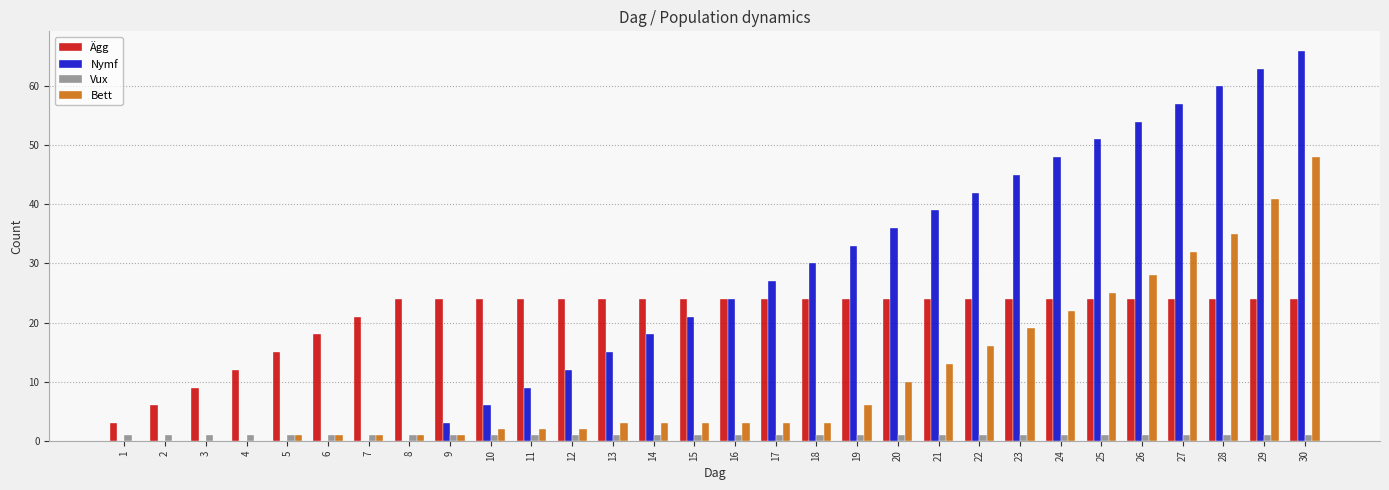

What is the average value of the Ägg series?

21